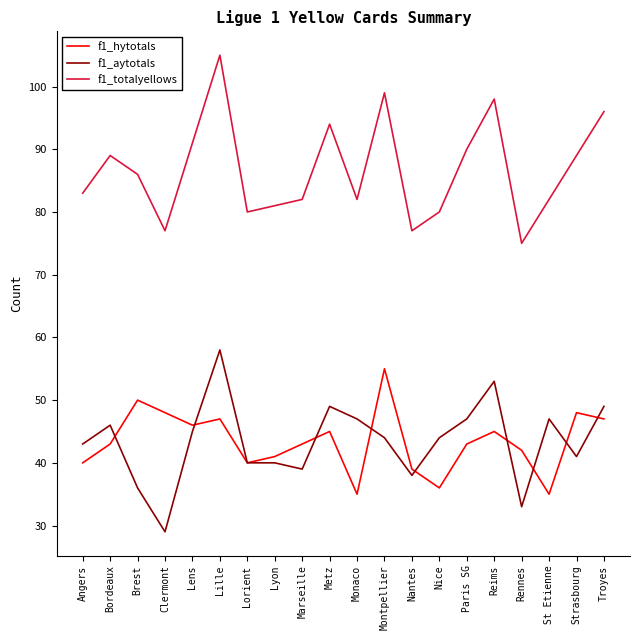

Between Metz and St Etienne, which series saw the biggest shift?

f1_totalyellows